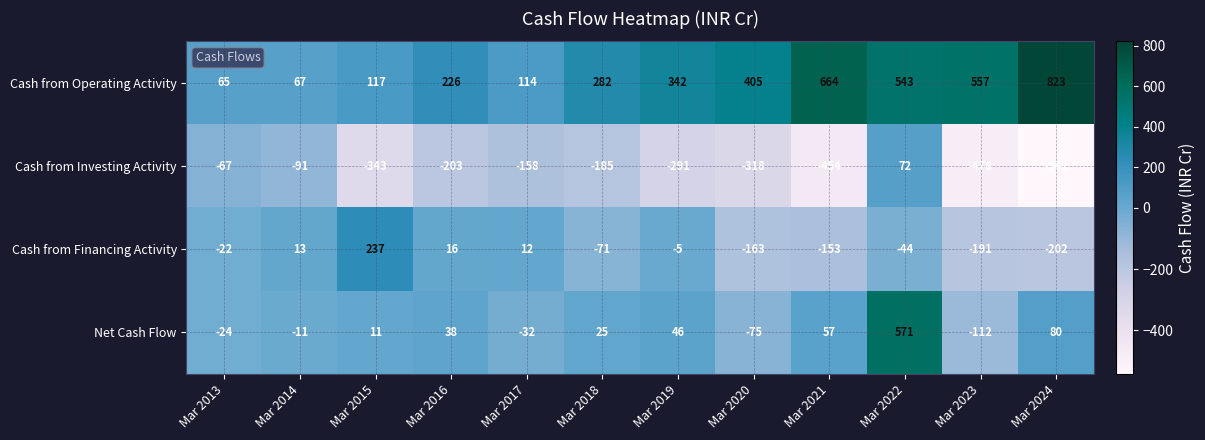

Which series has the widest spread of values?

Cash from Operating Activity